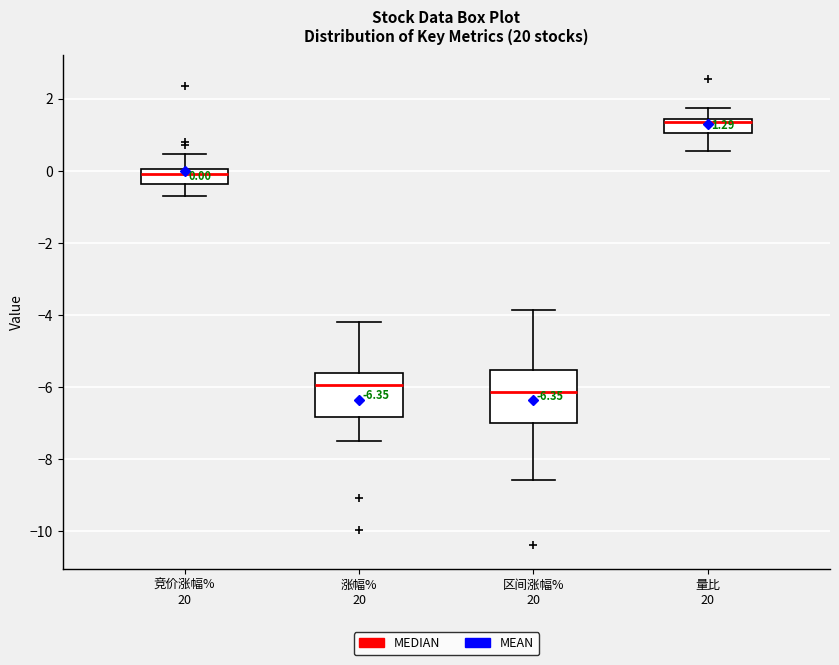

Which box is the tallest, from its lower edge to its upper edge?

区间涨幅% 20